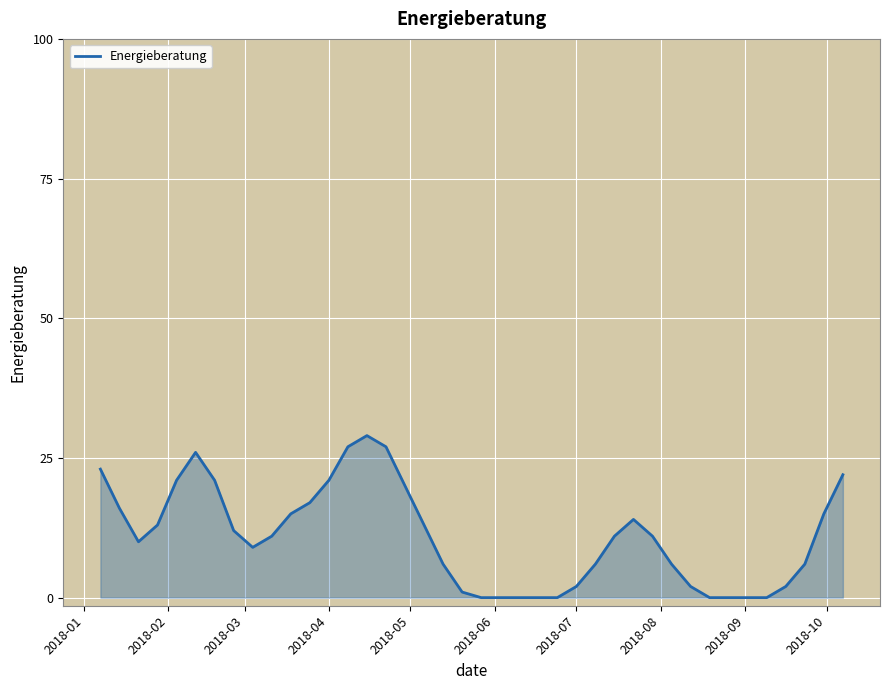

What is the difference between the maximum and minimum values?

29